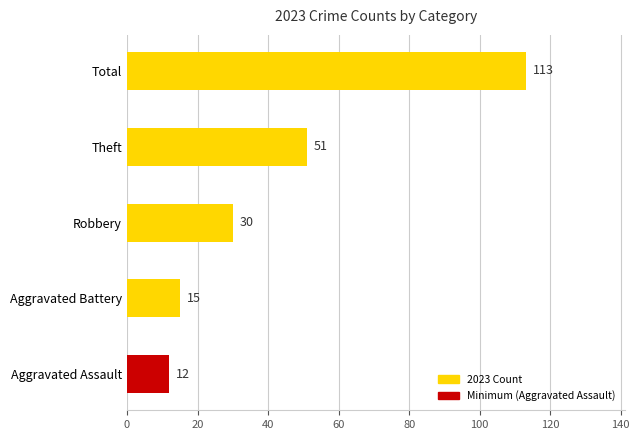

What is the maximum value shown in the chart?

113